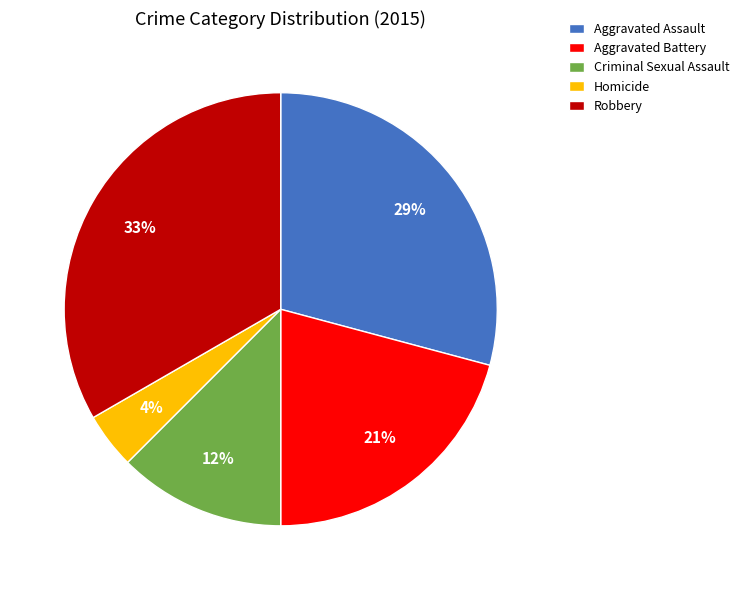

Rank the categories by value from lowest to highest.

Homicide, Criminal Sexual Assault, Aggravated Battery, Aggravated Assault, Robbery